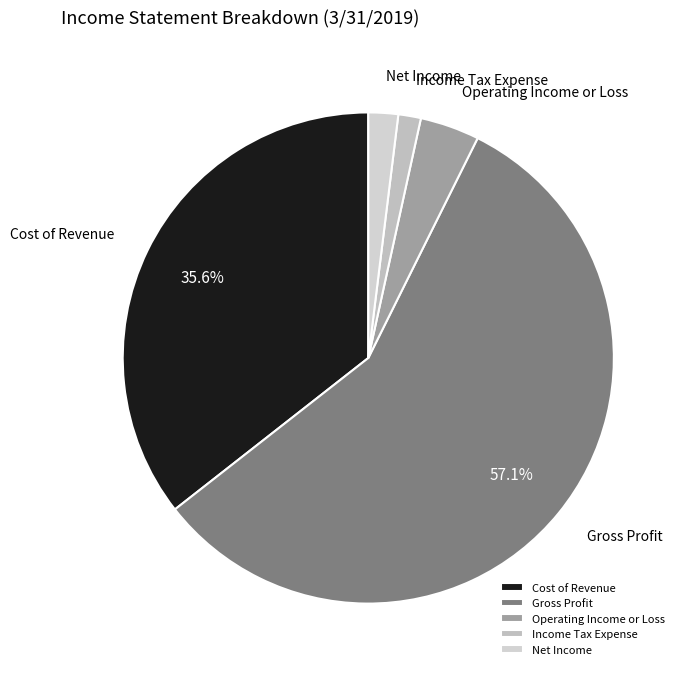

How many segments does this pie chart have?

5